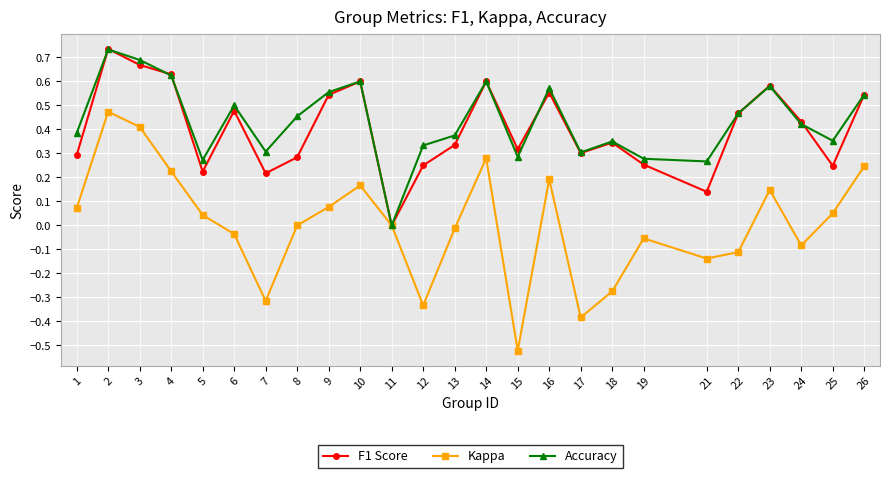

Where is the first local maximum for Kappa?

2